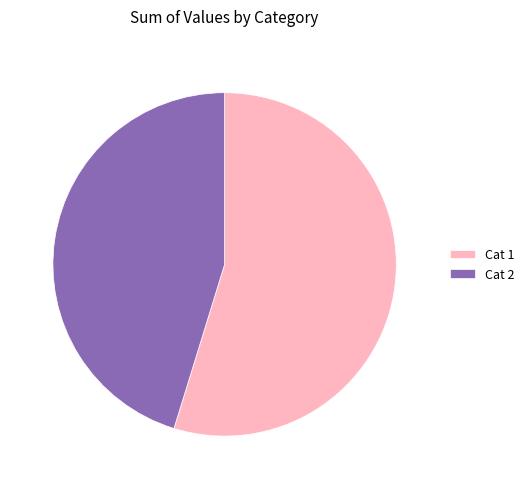

Which has a higher value, Cat 2 or Cat 1?

Cat 1